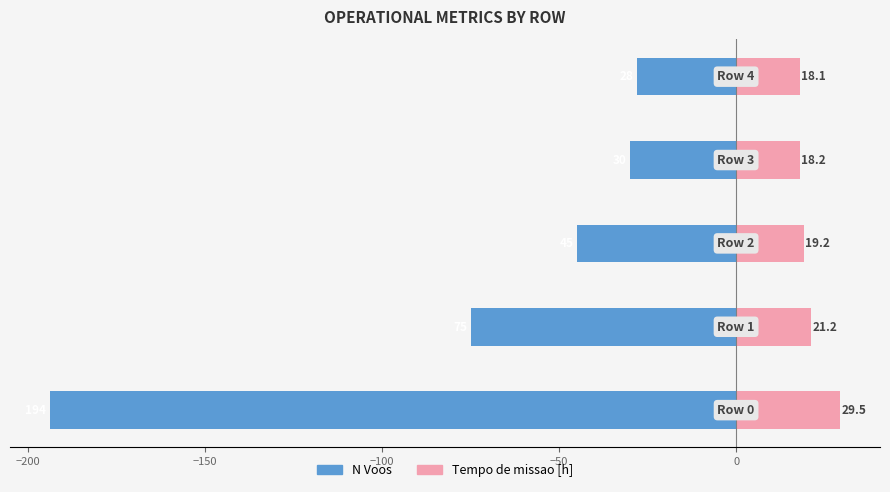

Rank the series at −200 from highest to lowest value.

Tempo de missao [h], N Voos